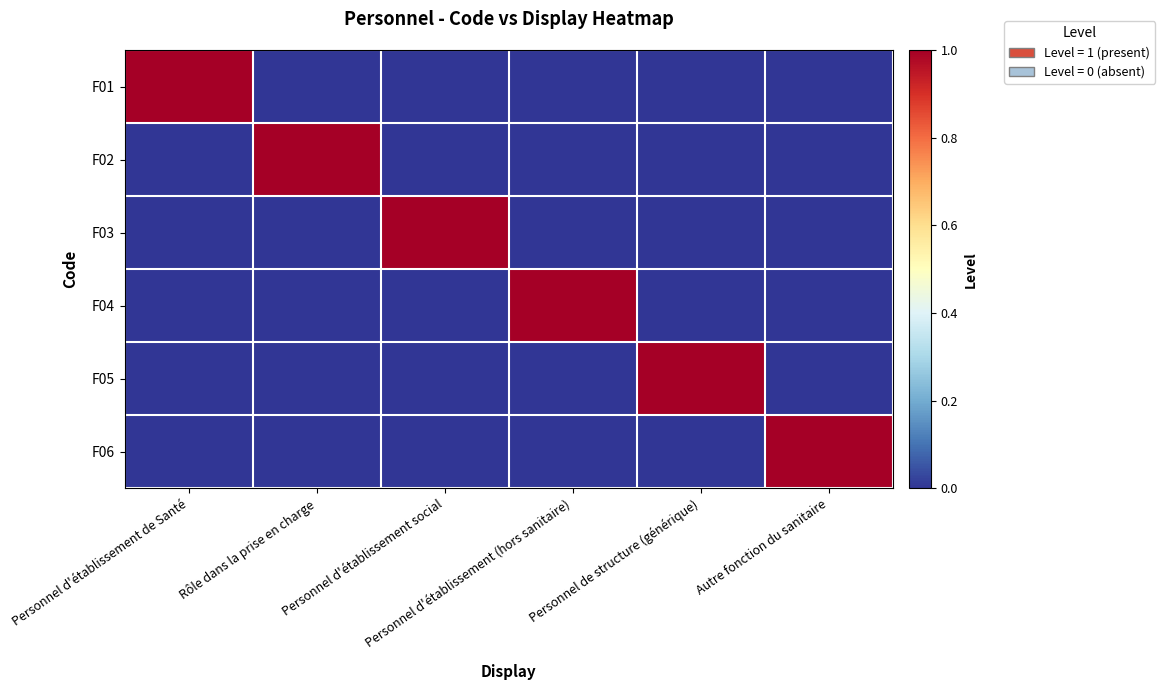

Between Personnel d'établissement de Santé and Personnel d'établissement (hors sanitaire), which is larger?

Personnel d'établissement de Santé